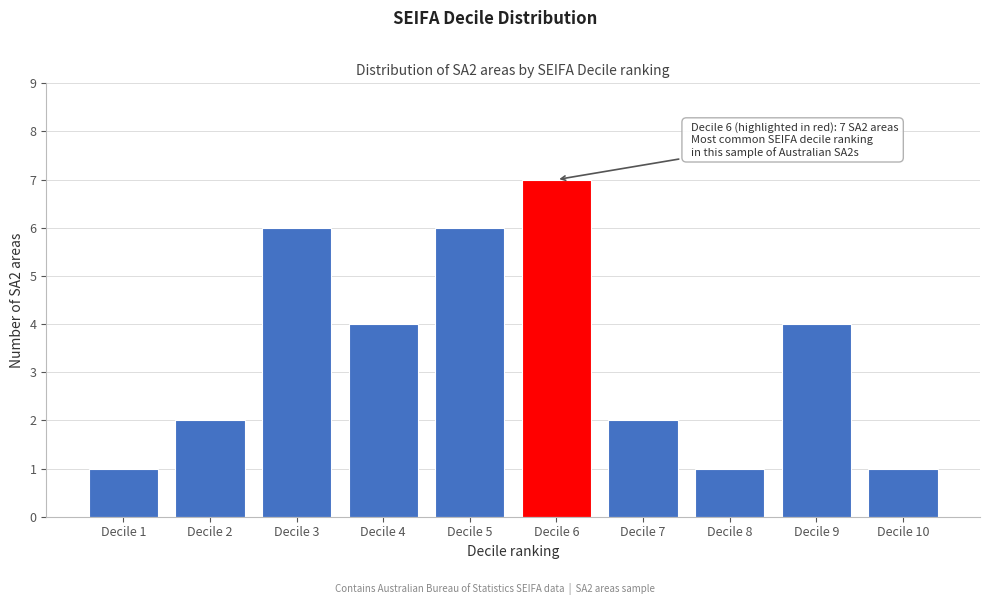

Reading right to left, what are all the values shown in this chart?

Decile 10=1	Decile 9=4	Decile 8=1	Decile 7=2	Decile 6=7	Decile 5=6	Decile 4=4	Decile 3=6	Decile 2=2	Decile 1=1